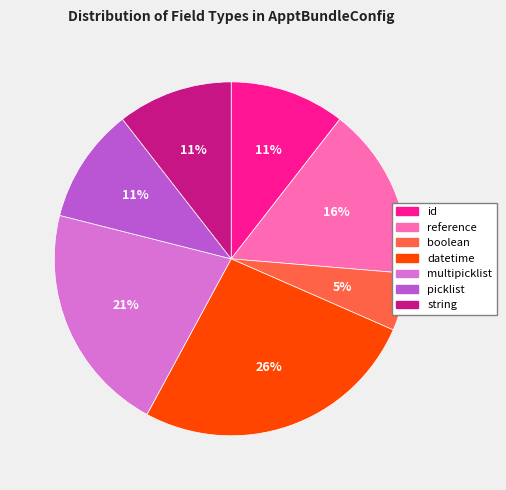

Which has a higher value, reference or string?

reference